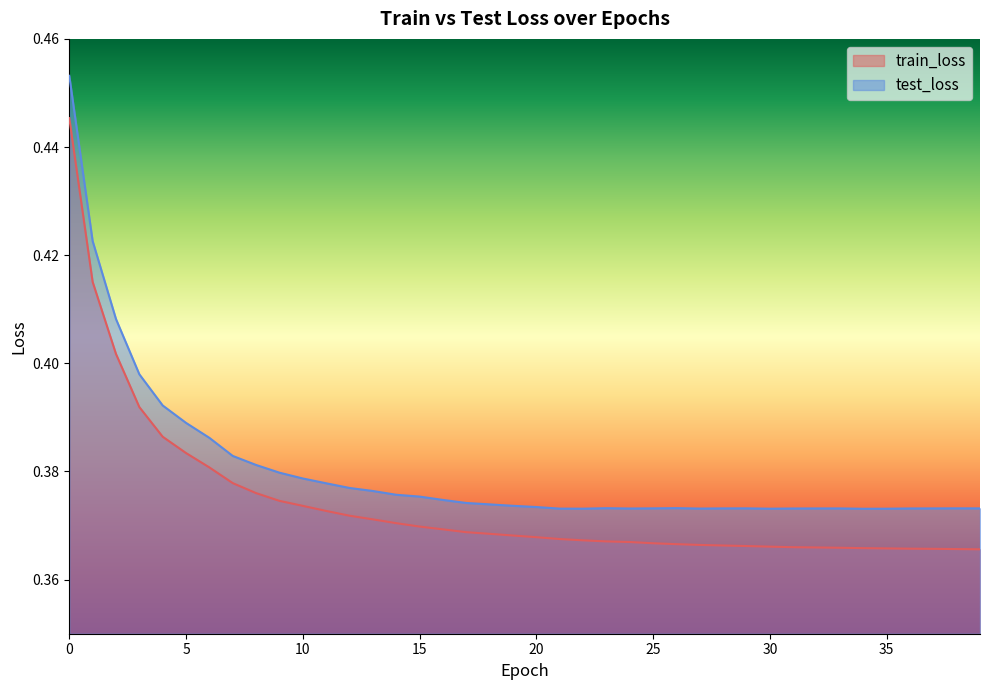

List the labels in order of test_loss value, smallest first.

34, 35, 30, 22, 21, 27, 24, 31, 36, 32, 33, 37, 28, 39, 25, 29, 38, 23, 26, 20, 19, 18, 17, 16, 15, 14, 13, 12, 11, 10, 9, 8, 7, 6, 5, 4, 3, 2, 1, 0